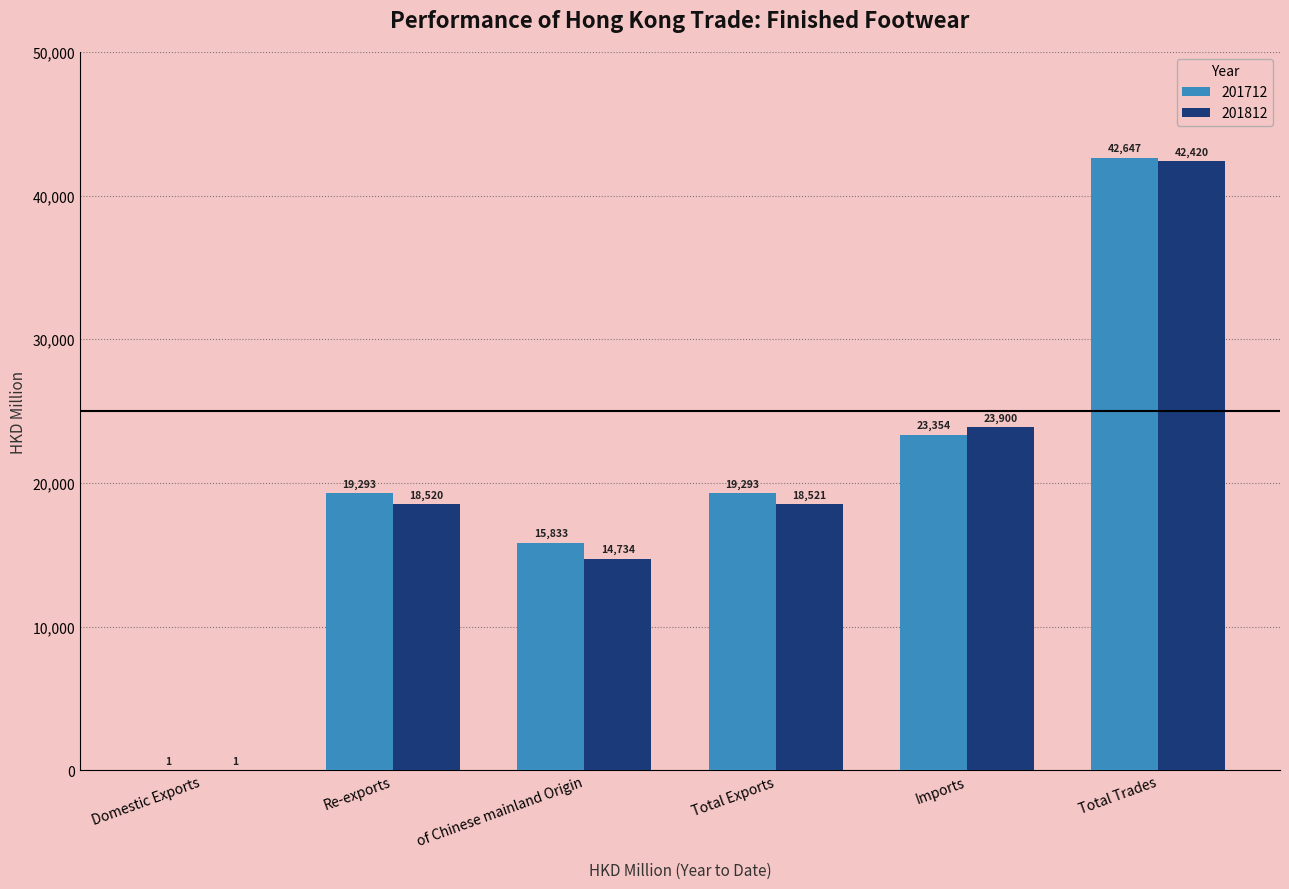

Which category has the highest value across all series?

Total Trades